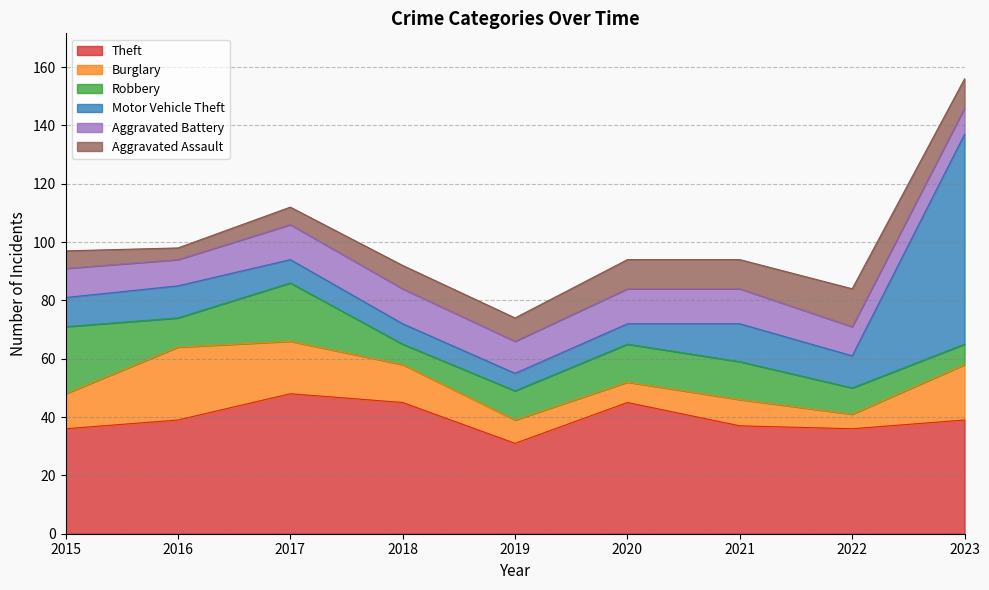

At which category is the sum across all series the highest?

2023